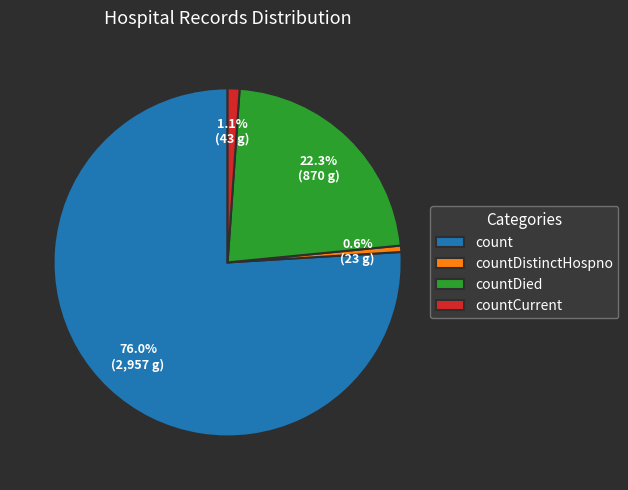

Rank the categories by value from lowest to highest.

countDistinctHospno, countCurrent, countDied, count